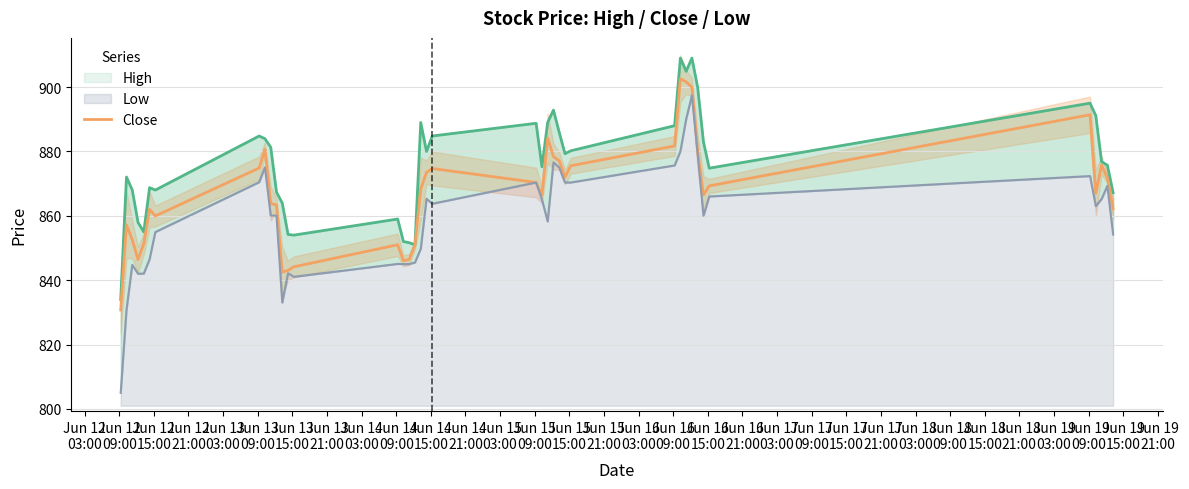

How many lines are shown in the chart?

3